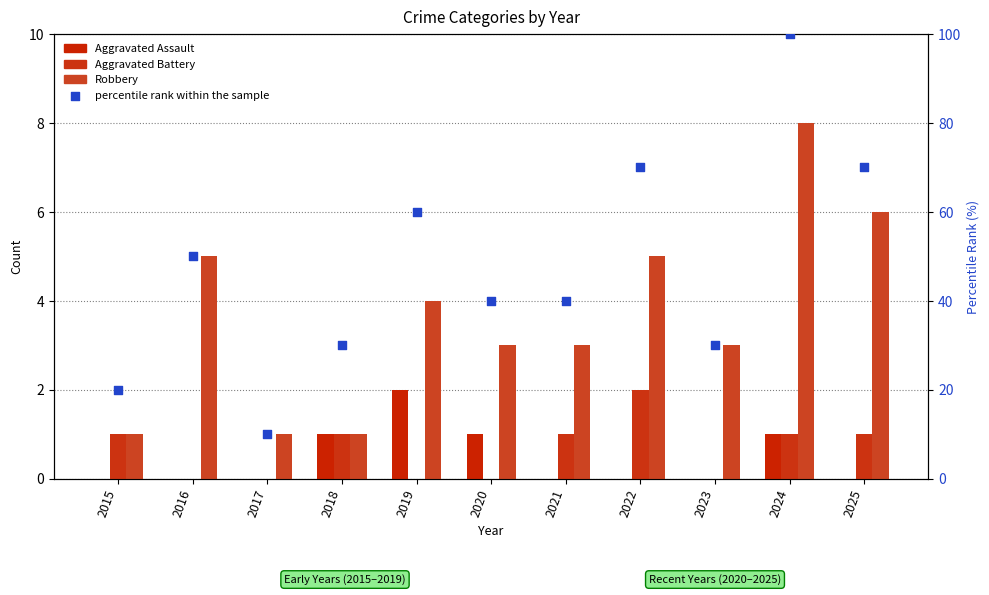

At which category is the sum across all series the highest?

2024